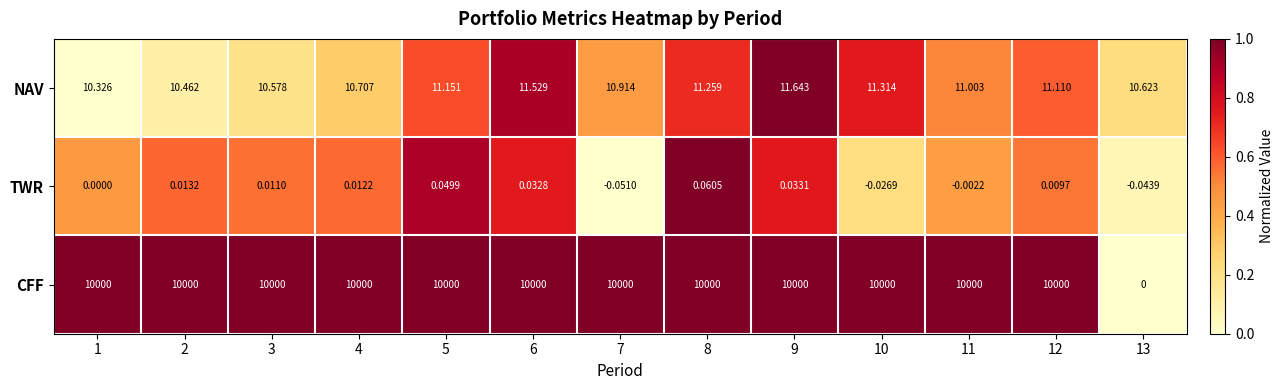

Which series has the largest total across all categories?

CFF